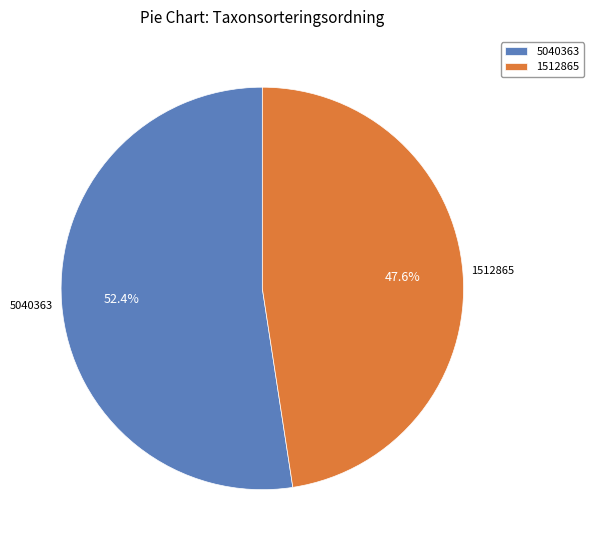

What is the ratio of the value at 1512865 to the value at 5040363?

0.9